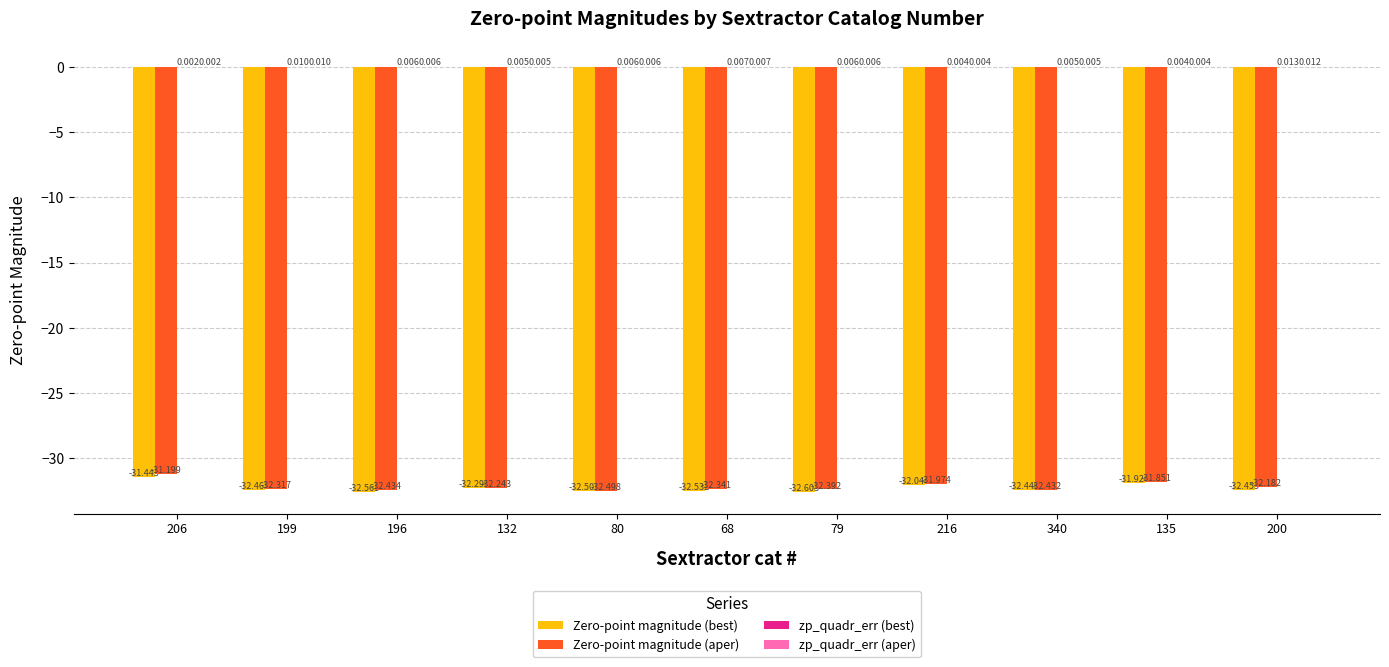

Between 132 and 340, which series saw the biggest shift?

Zero-point magnitude (aper)